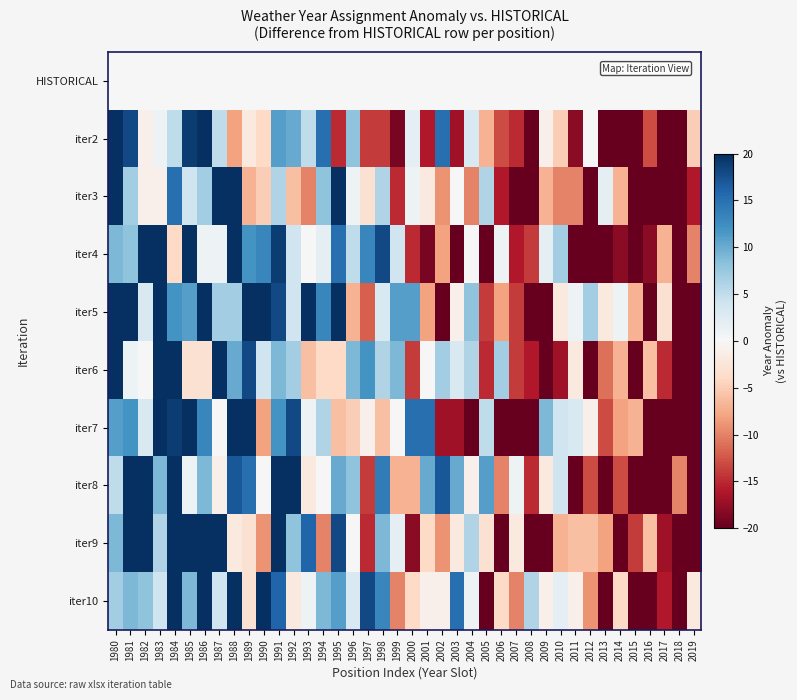

Reading right to left, transcribe all the data shown in this chart.

HISTORICAL: 2019=0	2018=0	2017=0	2016=0	2015=0	2014=0	2013=0	2012=0	2011=0	2010=0	2009=0	2008=0	2007=0	2006=0	2005=0	2004=0	2003=0	2002=0	2001=0	2000=0	1999=0	1998=0	1997=0	1996=0	1995=0	1994=0	1993=0	1992=0	1991=0	1990=0	1989=0	1988=0	1987=0	1986=0	1985=0	1984=0	1983=0	1982=0	1981=0	1980=0
iter2: 2019=-5	2018=-21	2017=-27	2016=-13	2015=-32	2014=-22	2013=-20	2012=0	2011=-18	2010=-5	2009=-1	2008=-26	2007=-15	2006=-13	2005=-7	2004=3	2003=-17	2002=15	2001=-16	2000=2	1999=-19	1998=-14	1997=-14	1996=8	1995=-15	1994=15	1993=5	1992=10	1991=11	1990=-4	1989=-2	1988=-8	1987=5	1986=23	1985=19	1984=5	1983=1	1982=-1	1981=18	1980=29
iter3: 2019=-16	2018=-28	2017=-26	2016=-34	2015=-33	2014=-7	2013=2	2012=-27	2011=-10	2010=-10	2009=-7	2008=-28	2007=-24	2006=-16	2005=6	2004=-10	2003=0	2002=-9	2001=-2	2000=1	1999=-15	1998=6	1997=-3	1996=1	1995=23	1994=8	1993=-10	1992=-6	1991=6	1990=-5	1989=-7	1988=26	1987=30	1986=7	1985=4	1984=15	1983=-1	1982=-1	1981=7	1980=26
iter4: 2019=-10	2018=-28	2017=-7	2016=-18	2015=-27	2014=-18	2013=-23	2012=-32	2011=-22	2010=7	2009=2	2008=-14	2007=-16	2006=1	2005=-22	2004=0	2003=-20	2002=-8	2001=-19	2000=-15	1999=4	1998=18	1997=13	1996=5	1995=15	1994=2	1993=0	1992=4	1991=19	1990=13	1989=12	1988=30	1987=1	1986=1	1985=34	1984=-4	1983=20	1982=24	1981=8	1980=9
iter5: 2019=-32	2018=-21	2017=-3	2016=-35	2015=-7	2014=1	2013=-2	2012=7	2011=1	2010=-2	2009=-24	2008=-24	2007=-14	2006=-8	2005=-14	2004=8	2003=-1	2002=-20	2001=-8	2000=11	1999=11	1998=3	1997=-12	1996=-7	1995=21	1994=13	1993=23	1992=4	1991=18	1990=25	1989=30	1988=7	1987=7	1986=20	1985=11	1984=12	1983=33	1982=3	1981=20	1980=35
iter6: 2019=-28	2018=-24	2017=-15	2016=-6	2015=-34	2014=-7	2013=-11	2012=-24	2011=-2	2010=-17	2009=-21	2008=-16	2007=-14	2006=7	2005=-15	2004=6	2003=3	2002=7	2001=0	2000=-14	1999=9	1998=6	1997=12	1996=9	1995=-4	1994=-4	1993=-6	1992=7	1991=9	1990=4	1989=18	1988=10	1987=25	1986=-3	1985=-3	1984=31	1983=26	1982=0	1981=1	1980=26
iter7: 2019=-34	2018=-27	2017=-33	2016=-27	2015=-7	2014=-8	2013=-13	2012=-1	2011=3	2010=4	2009=9	2008=-22	2007=-22	2006=-20	2005=5	2004=-22	2003=-17	2002=-17	2001=15	2000=15	1999=0	1998=-6	1997=-1	1996=-5	1995=-6	1994=6	1993=1	1992=18	1991=12	1990=-8	1989=28	1988=30	1987=0	1986=13	1985=20	1984=19	1983=23	1982=3	1981=12	1980=11
iter8: 2019=-22	2018=-10	2017=-24	2016=-26	2015=-29	2014=-13	2013=-32	2012=-13	2011=-25	2010=4	2009=-2	2008=-15	2007=1	2006=-10	2005=11	2004=-1	2003=10	2002=17	2001=10	2000=-7	1999=-7	1998=14	1997=-14	1996=8	1995=10	1994=0	1993=-2	1992=27	1991=24	1990=0	1989=15	1988=17	1987=-1	1986=9	1985=1	1984=31	1983=9	1982=22	1981=35	1980=5
iter9: 2019=-24	2018=-23	2017=-17	2016=-6	2015=-14	2014=-29	2013=-8	2012=-6	2011=-6	2010=-7	2009=-25	2008=-23	2007=-2	2006=-26	2005=-3	2004=6	2003=-2	2002=-9	2001=-4	2000=-18	1999=2	1998=9	1997=-15	1996=0	1995=18	1994=-10	1993=16	1992=8	1991=24	1990=-9	1989=-3	1988=-2	1987=24	1986=32	1985=28	1984=30	1983=6	1982=32	1981=28	1980=9
iter10: 2019=-2	2018=-36	2017=-16	2016=-35	2015=-27	2014=-4	2013=-32	2012=-9	2011=-1	2010=2	2009=-1	2008=6	2007=-10	2006=-4	2005=-24	2004=1	2003=15	2002=-1	2001=-1	2000=-4	1999=-10	1998=13	1997=18	1996=3	1995=11	1994=9	1993=1	1992=-2	1991=16	1990=26	1989=-3	1988=28	1987=4	1986=29	1985=9	1984=31	1983=4	1982=8	1981=9	1980=7